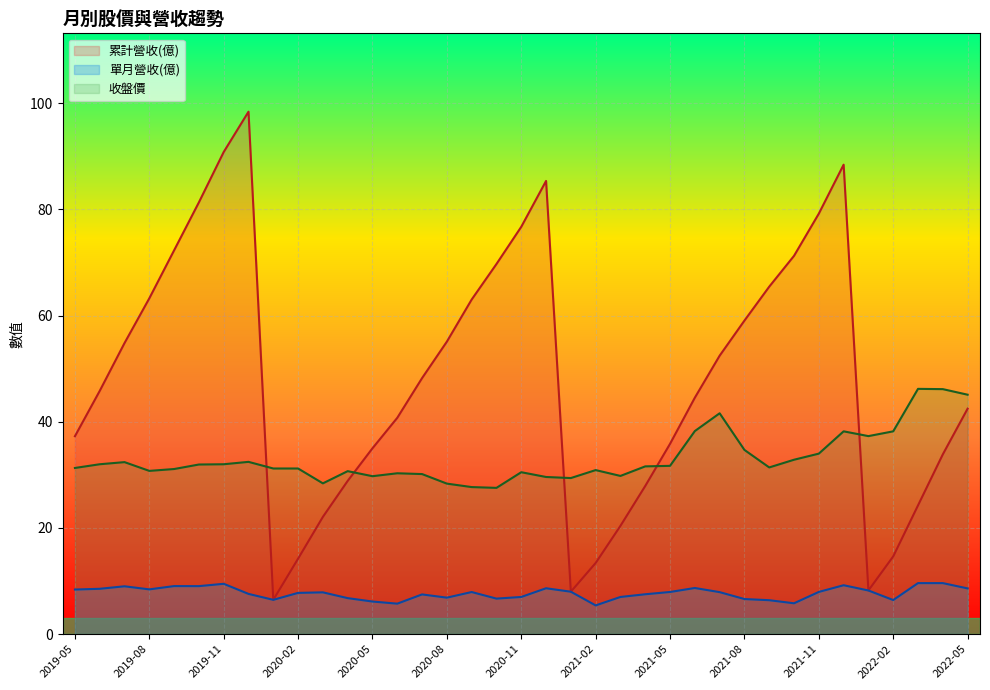

What is the maximum value for 收盤價?

46.2